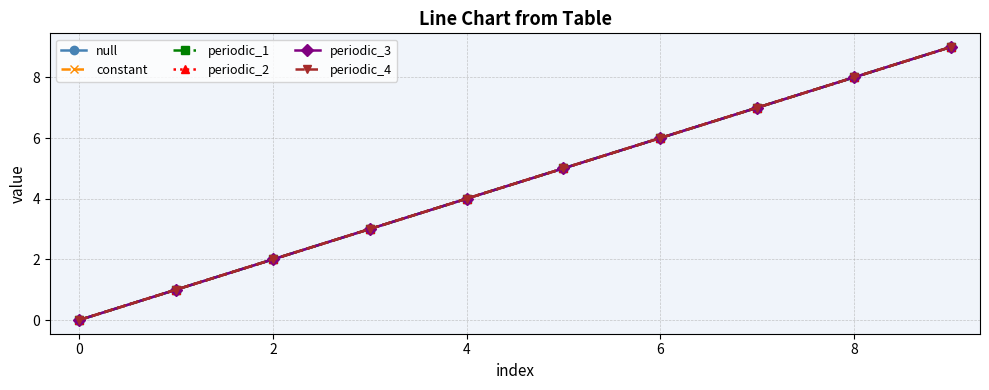

Does the chart have visible grid lines?

Yes